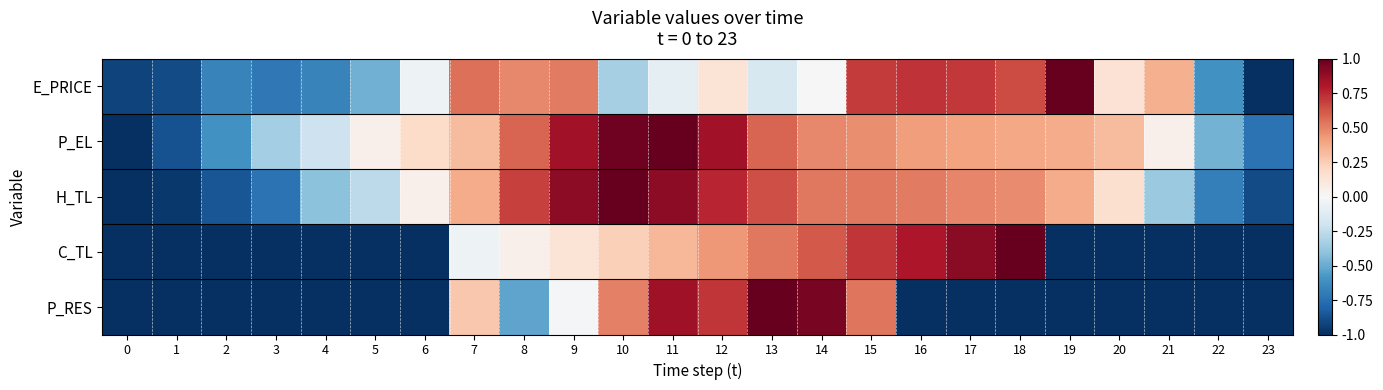

List the series in order of their peak value, lowest first.

E_PRICE, P_EL, H_TL, C_TL, P_RES